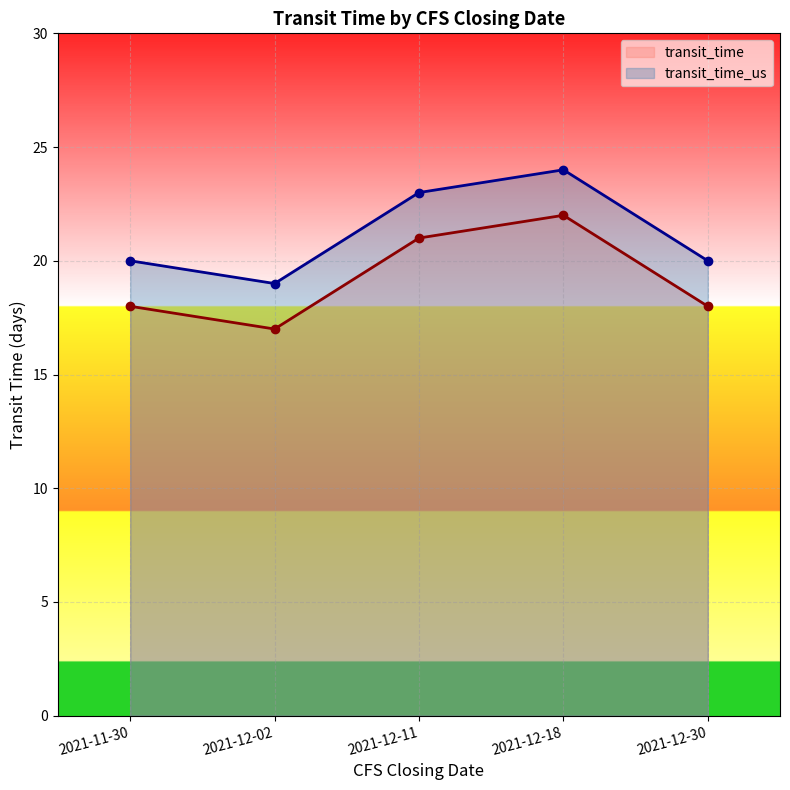

What is the spread (max minus min) of values at 2021-12-02?

2